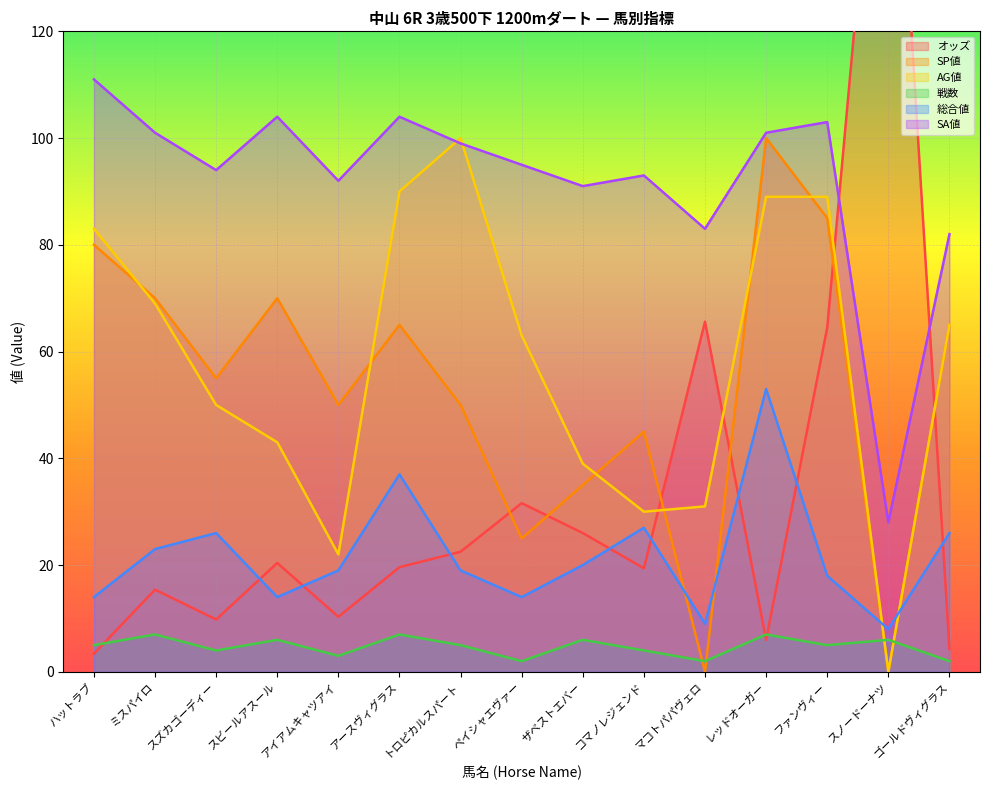

The AG値 series shows 65.0 at ゴールドヴィグラス. True or false?

True